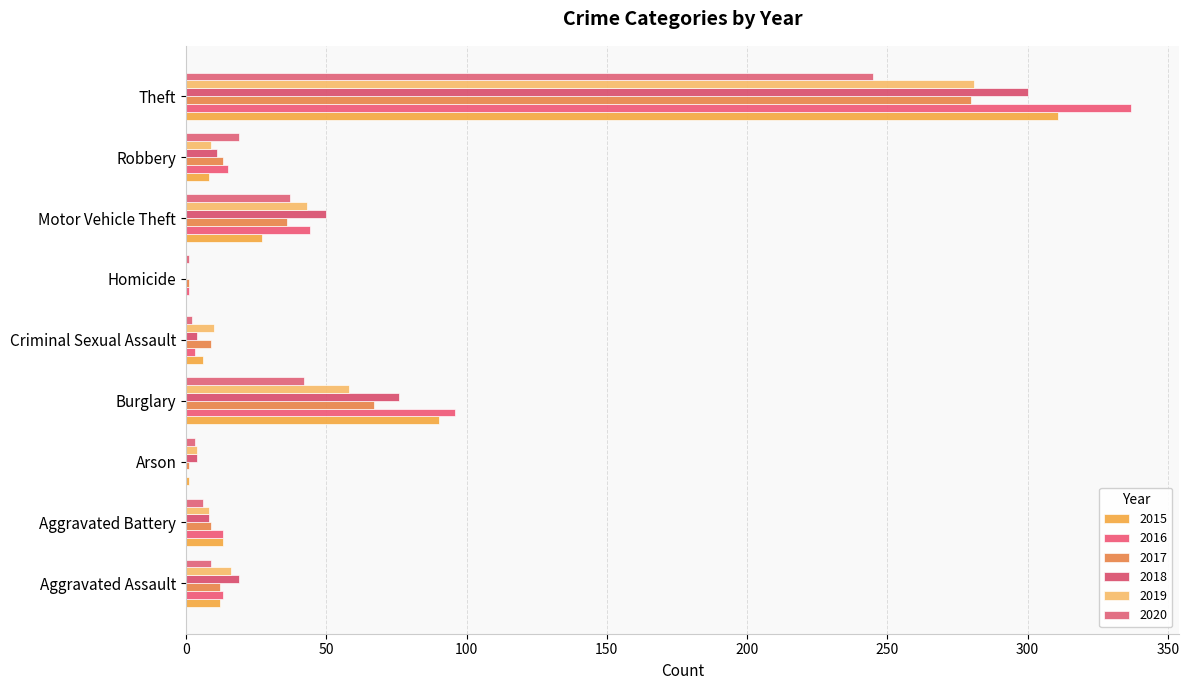

Is it true that 2016 equals 21 at Motor Vehicle Theft?

False